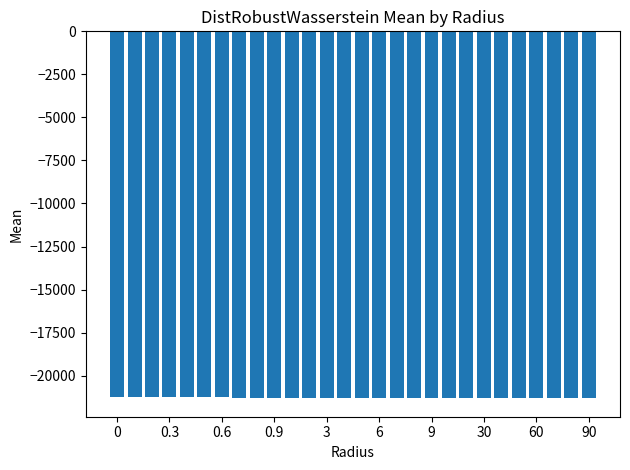

What is the value of the 18th bar from the left?

-21318.7